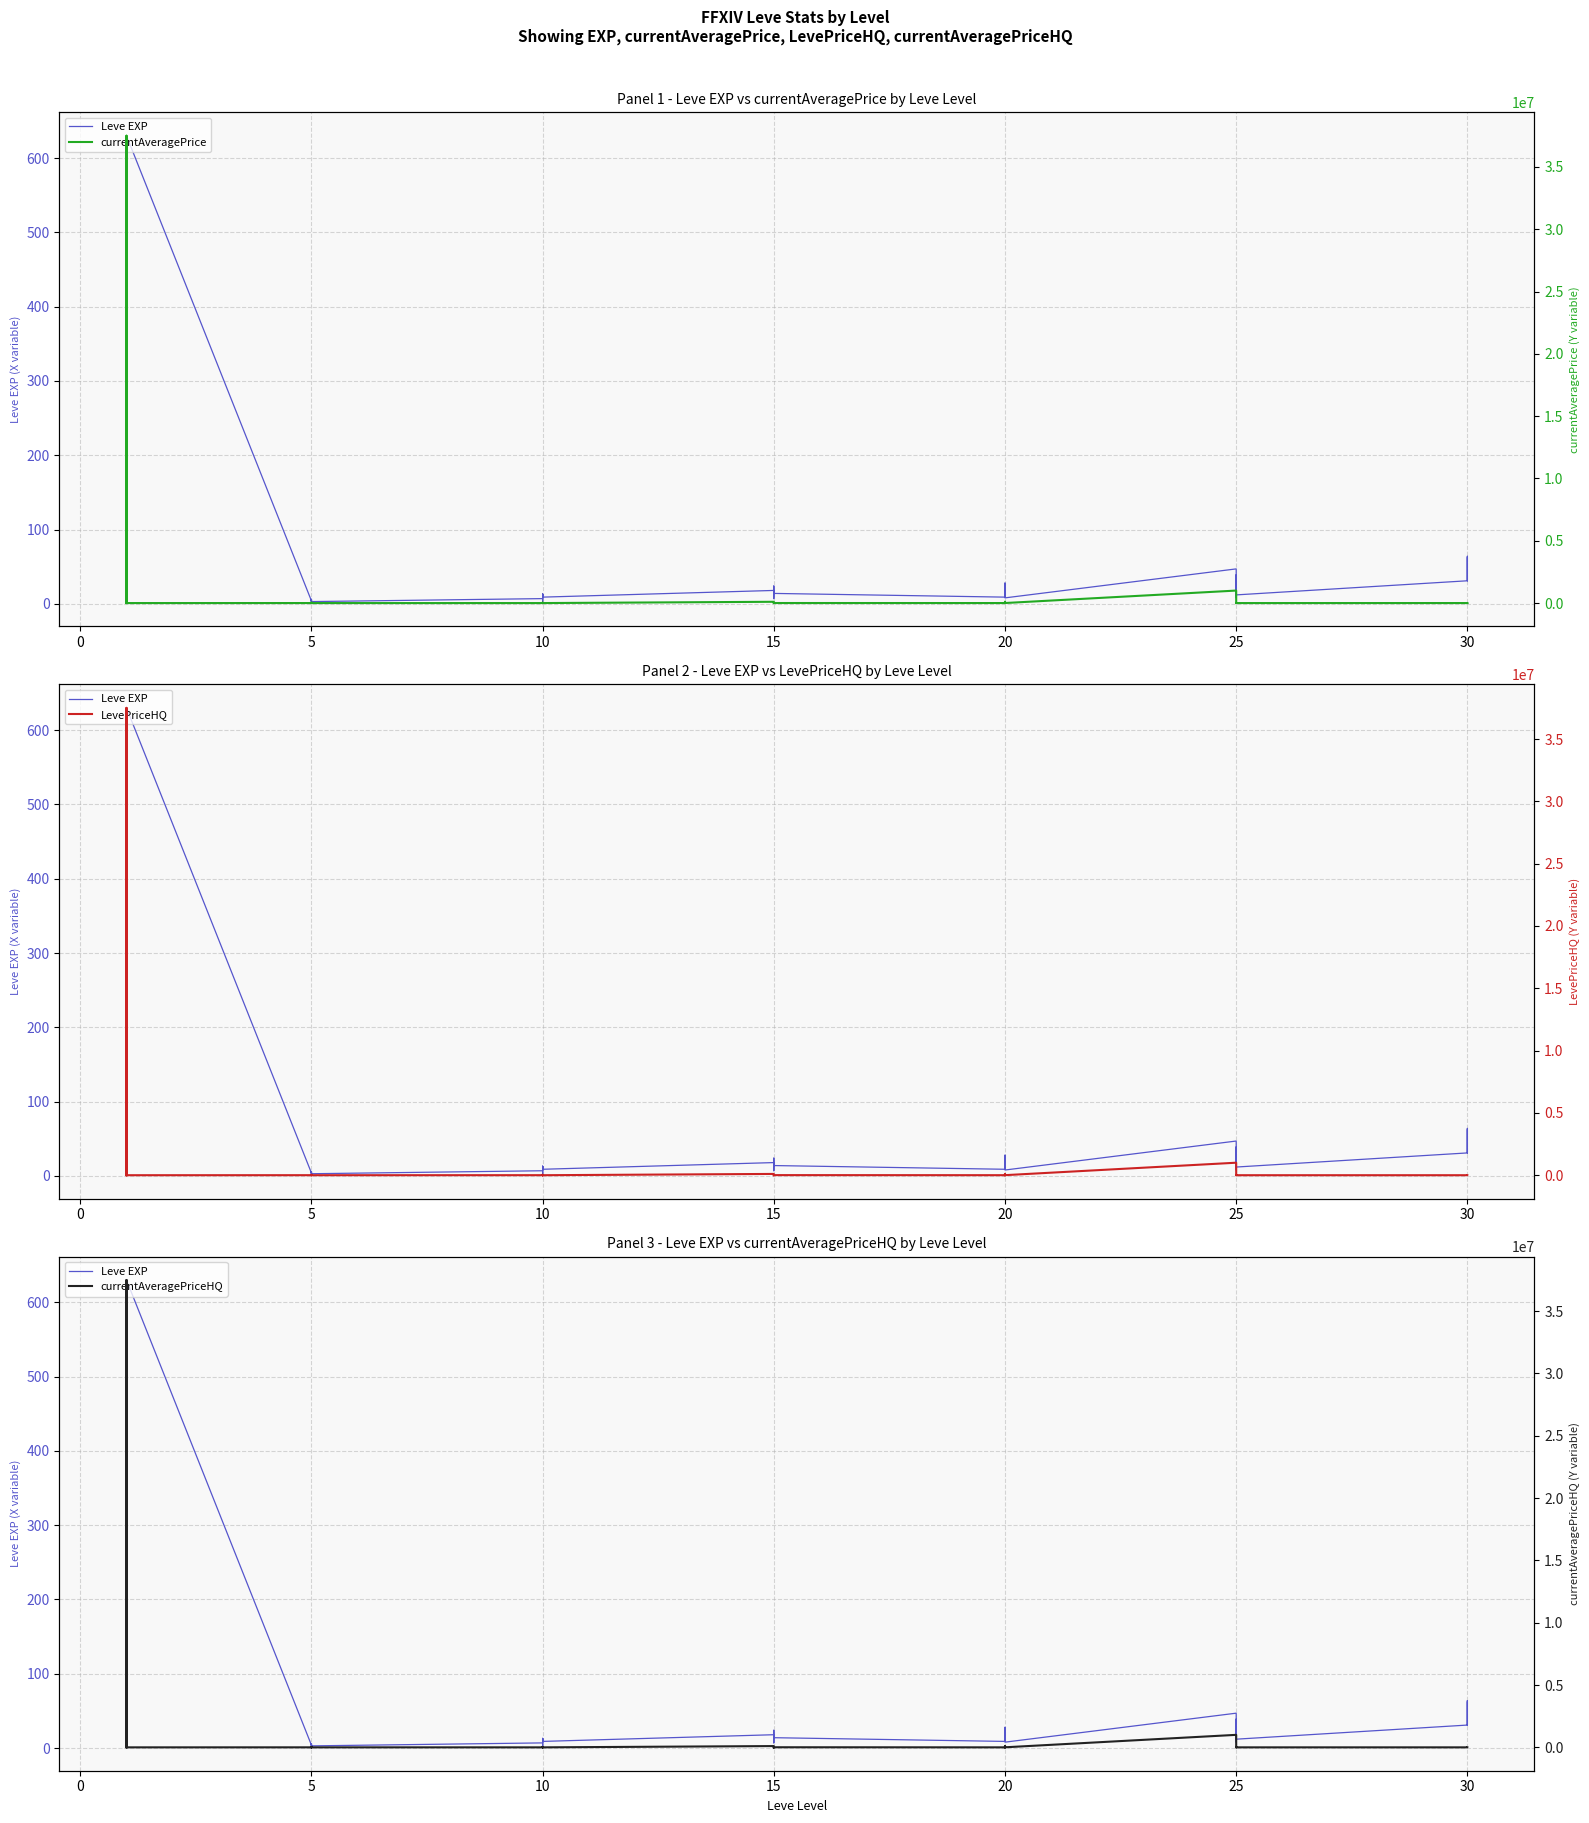

Which series has the largest range (max minus min)?

currentAveragePrice